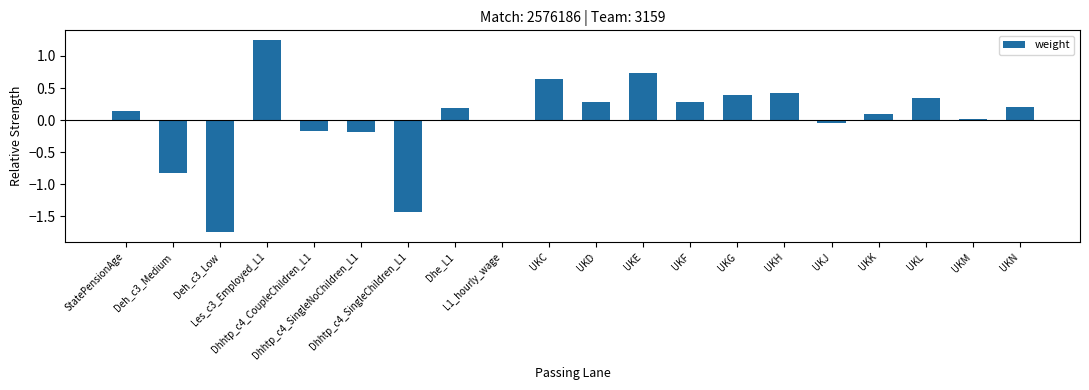

True or false: the data shows 0.0 at L1_hourly_wage.

True